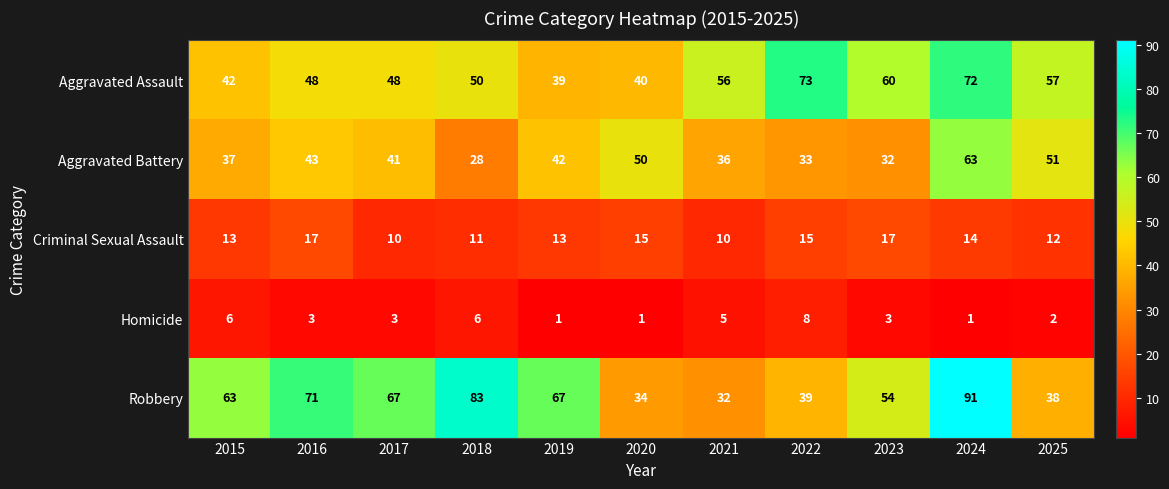

At which category is the sum across all series the highest?

2024